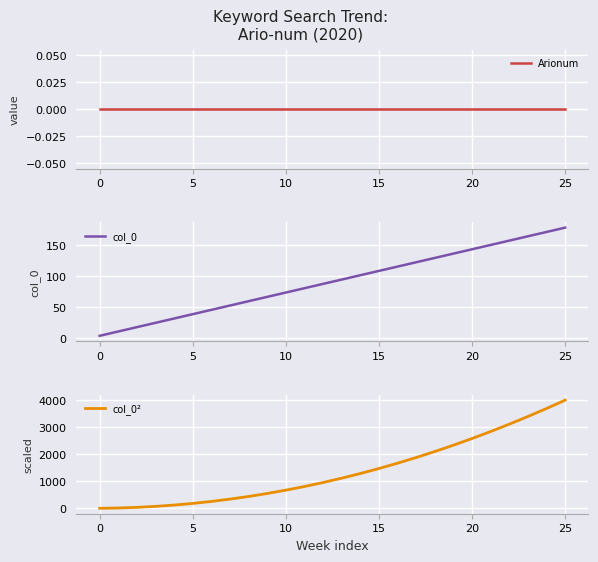

What is the spread (max minus min) of values at 14?

1287.8